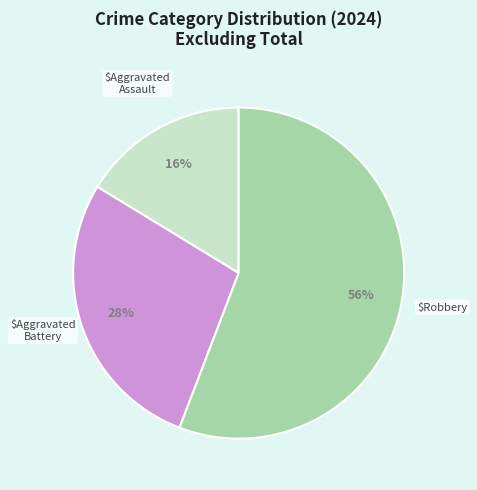

How many segments does this pie chart have?

3